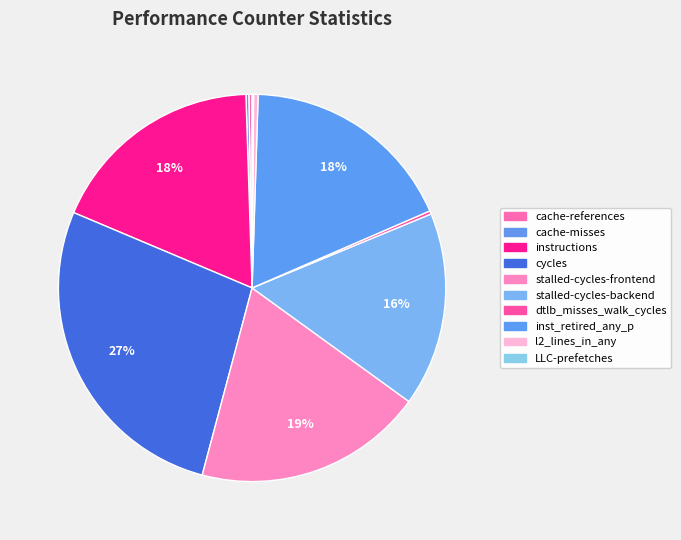

Count the number of slices in the pie.

10